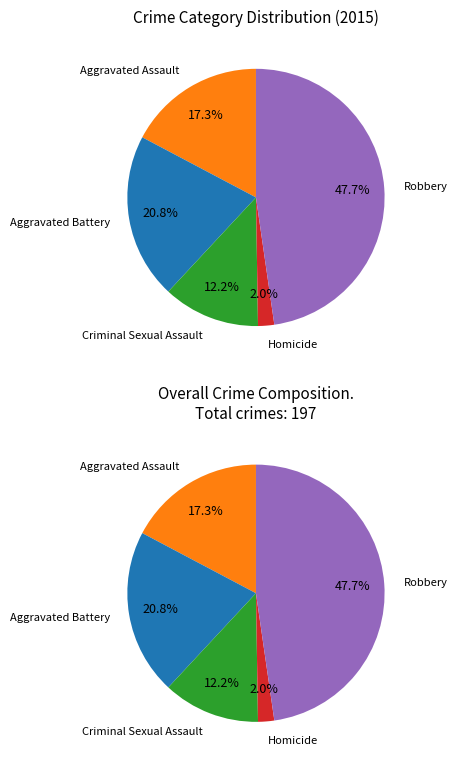

Does any single category account for the majority?

No